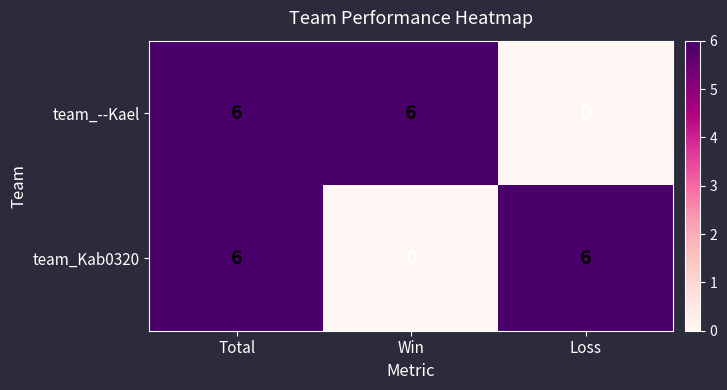

What is the greatest value displayed?

6